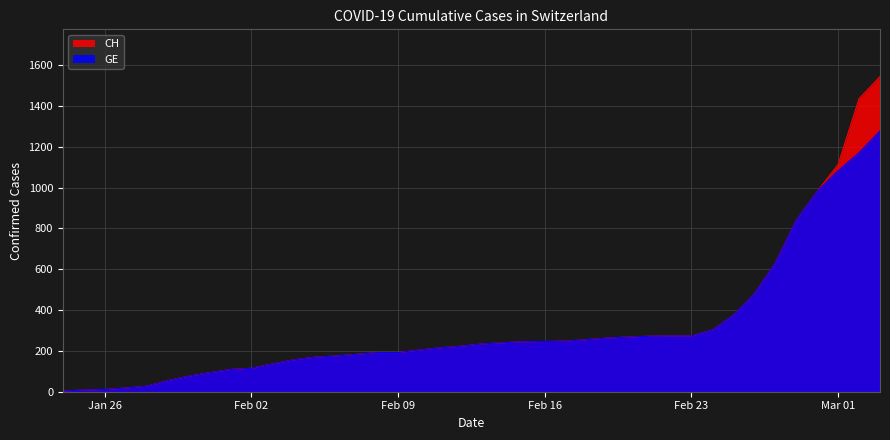

Which series has the largest range (max minus min)?

CH